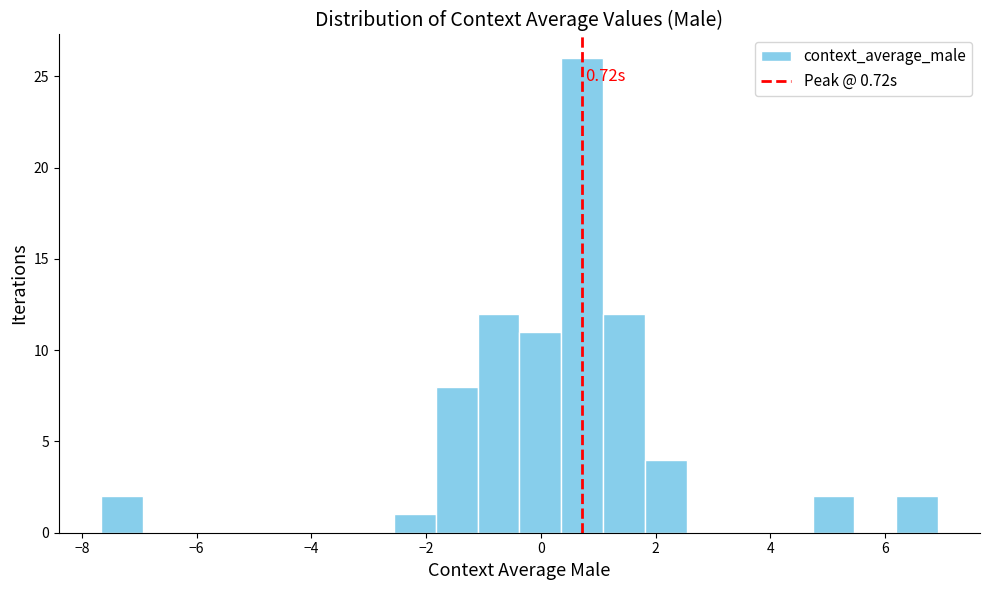

Read against the x-axis, roughly where is the centre of the tallest bar?

0.8